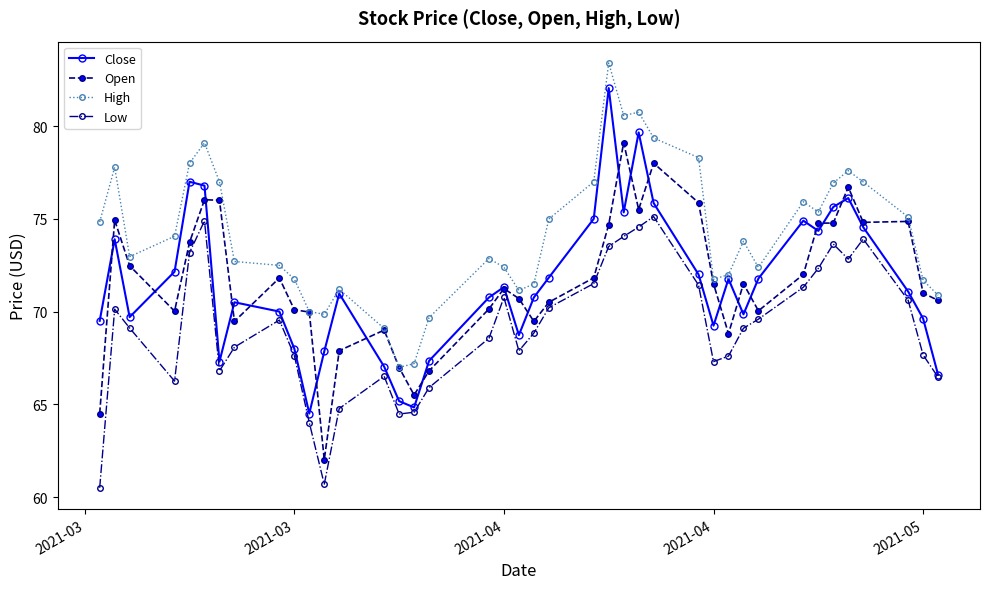

Count the number of categories in the chart.

40